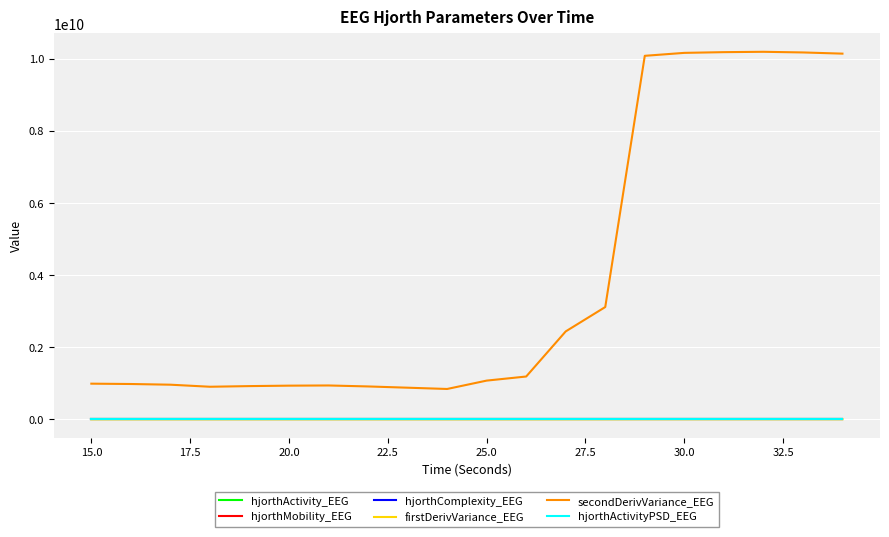

Does the chart display data point markers on the line(s)?

No